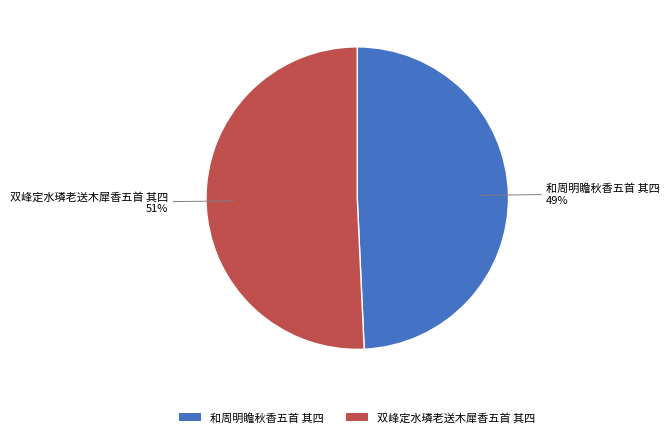

To the nearest percent, what is the combined percentage of 和周明瞻秋香五首 其四 and 双峰定水璘老送木犀香五首 其四?

100%